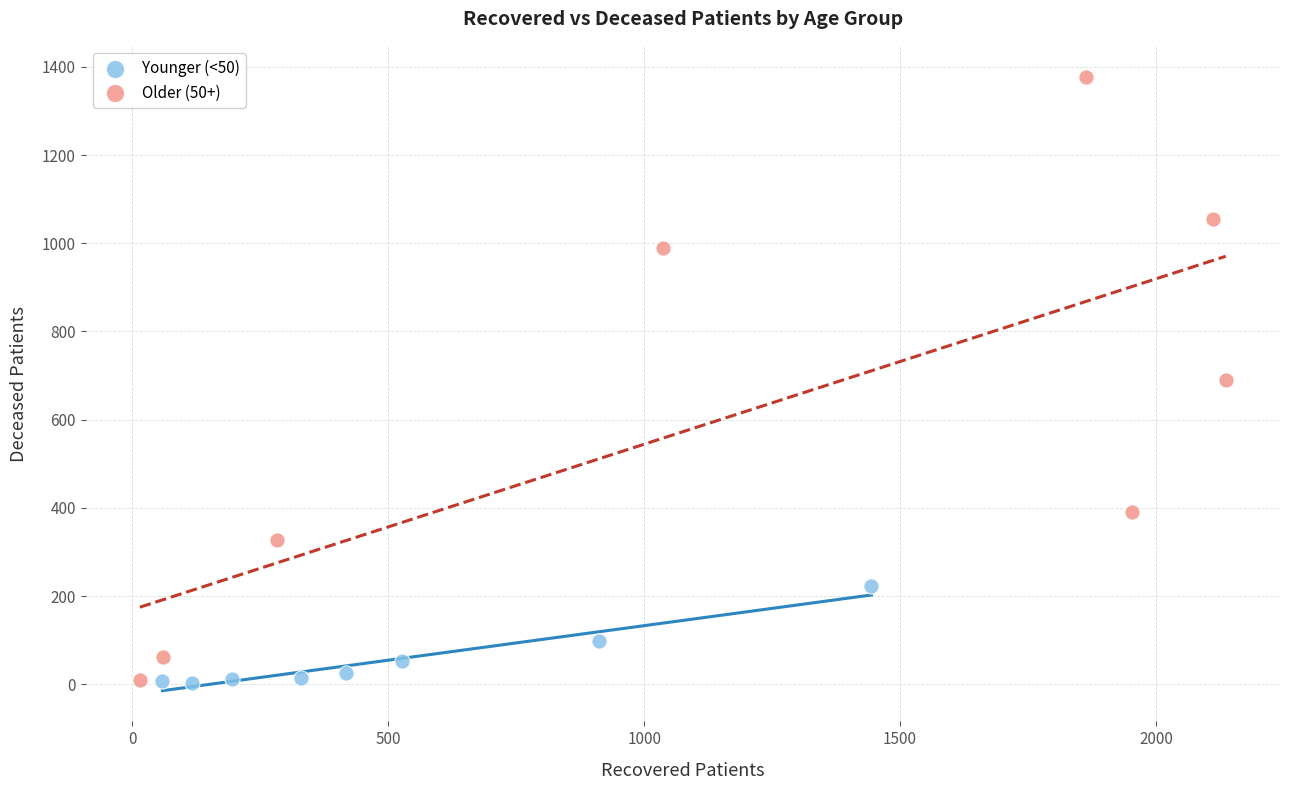

Which series has the largest Y range (max minus min)?

Older (50+)